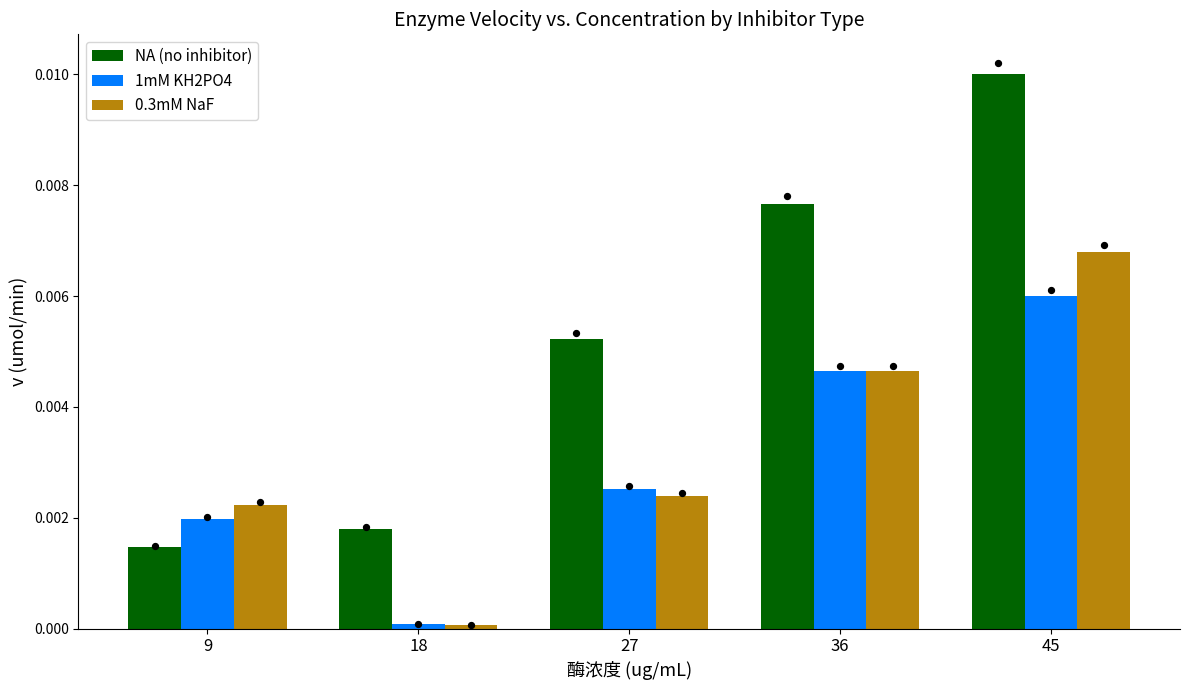

Which series contains the highest Y value?

NA (no inhibitor)